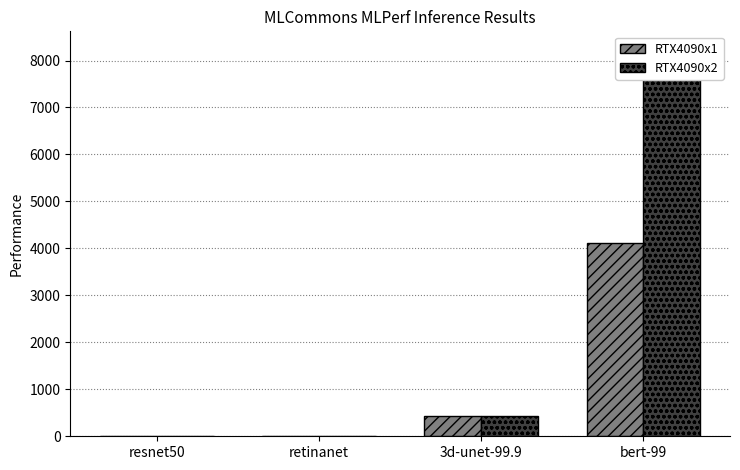

How many bars are there in each group?

2